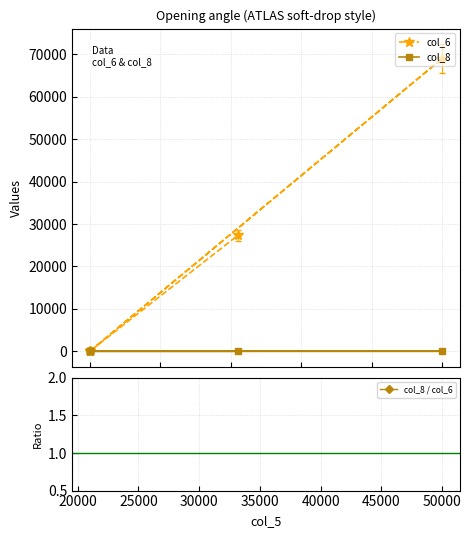

Rank the series at 25000 from highest to lowest value.

col_6, col_8, col_8 / col_6